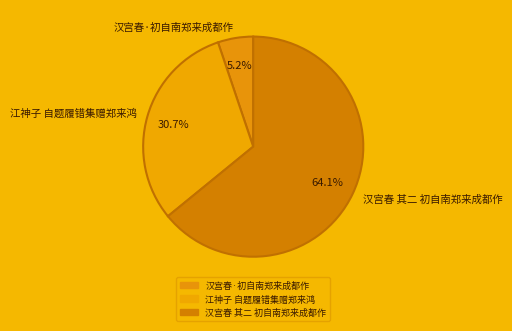

To the nearest percent, what is the combined percentage of 江神子 自题履错集赠郑来鸿 and 汉宫春·初自南郑来成都作?

36%